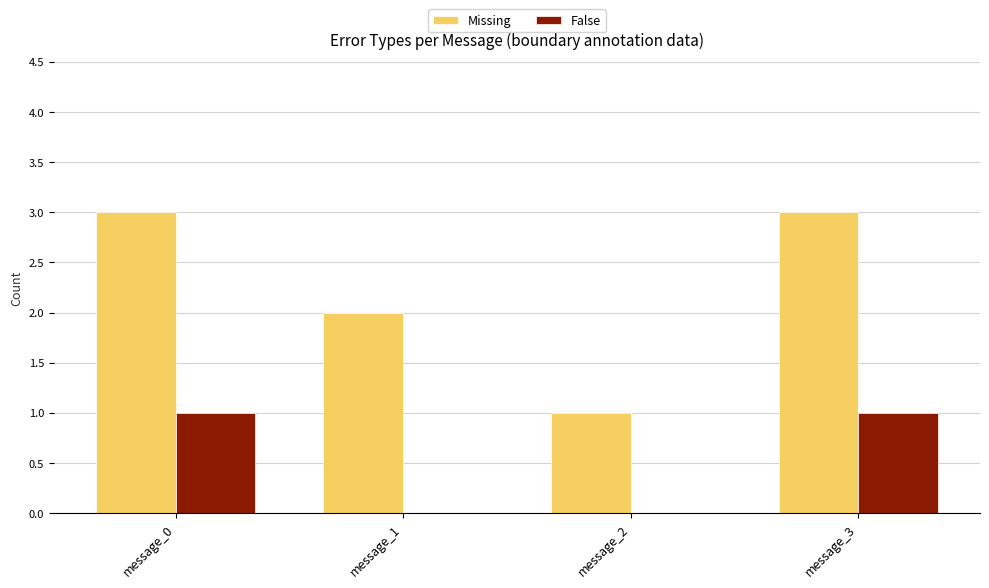

What is the sum of the Missing values at message_3 and message_0?

6